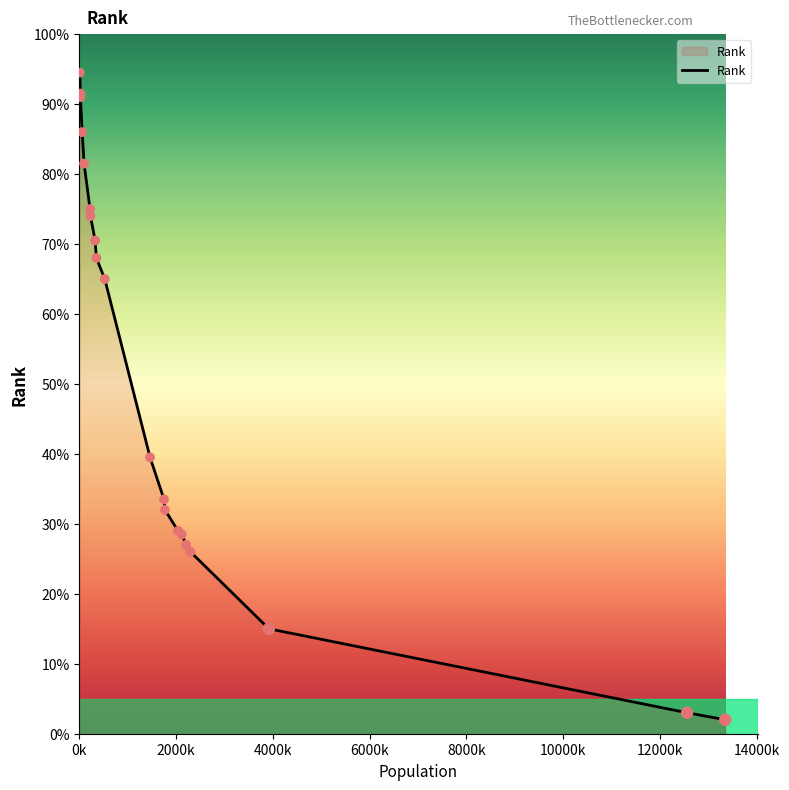

Does the chart have visible grid lines?

No